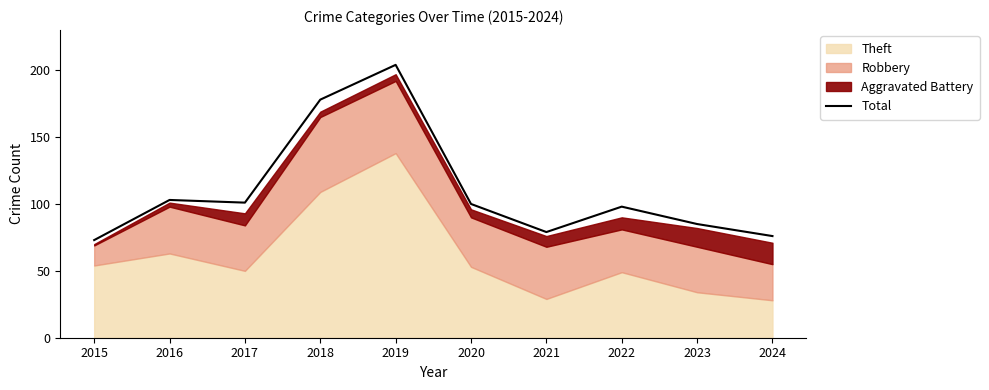

What is the ratio of the value at 2021 to the value at 2018?

0.4